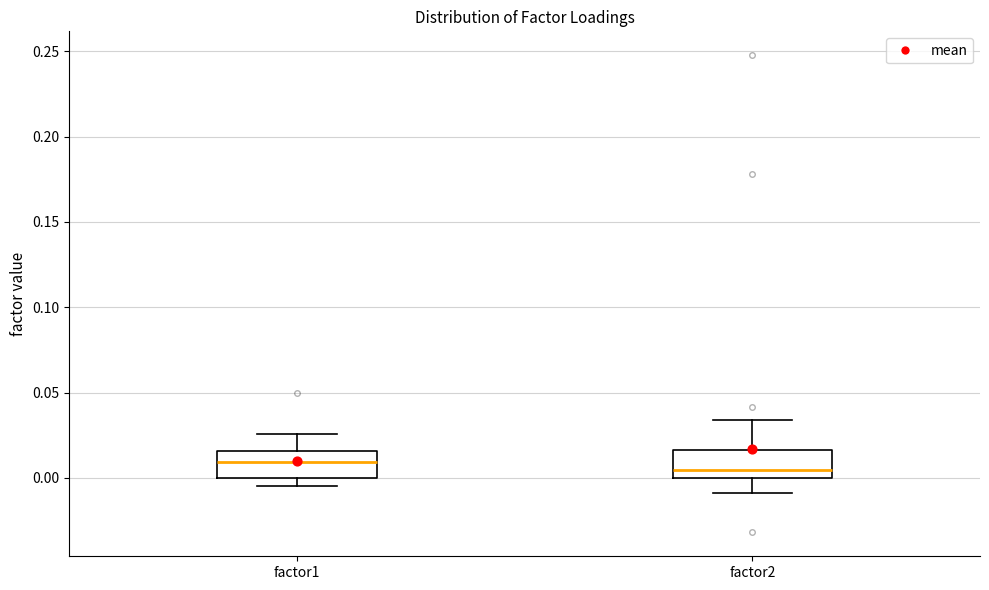

Reading left to right, transcribe this box plot: for each box, give where its median line is, the range the box spans, and where its two whiskers end, as read against the y-axis. The values are not printed on the chart, so give them approximately, as read against the axis.

factor1: median 0.010, box 0.000 to 0.015, whiskers -0.005 to 0.025
factor2: median 0.005, box 0.000 to 0.015, whiskers -0.010 to 0.035